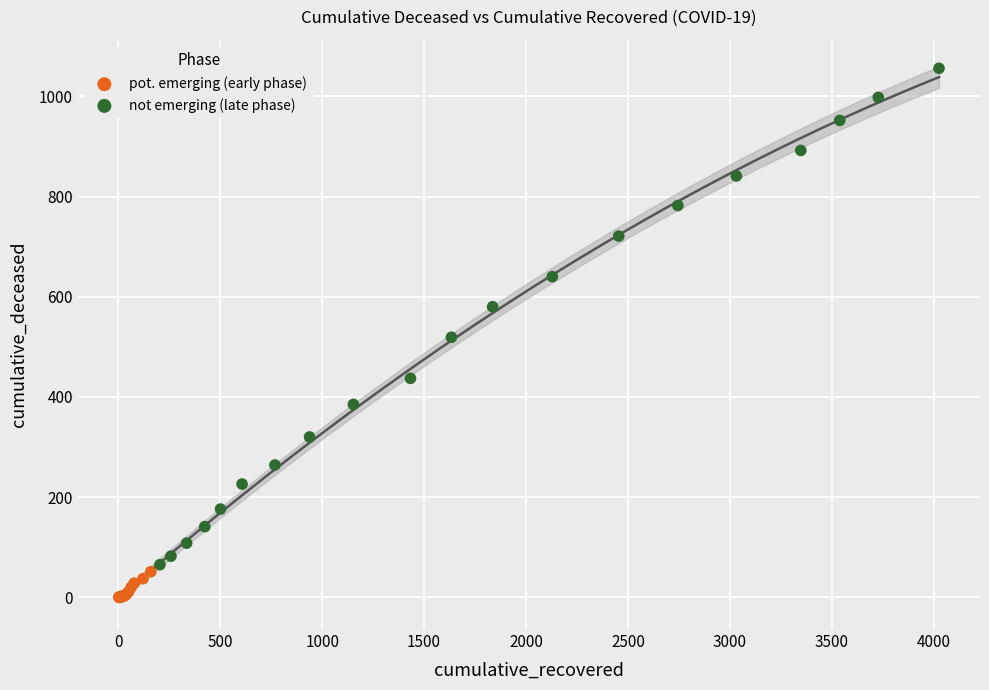

Which series has the largest Y range (max minus min)?

not emerging (late phase)